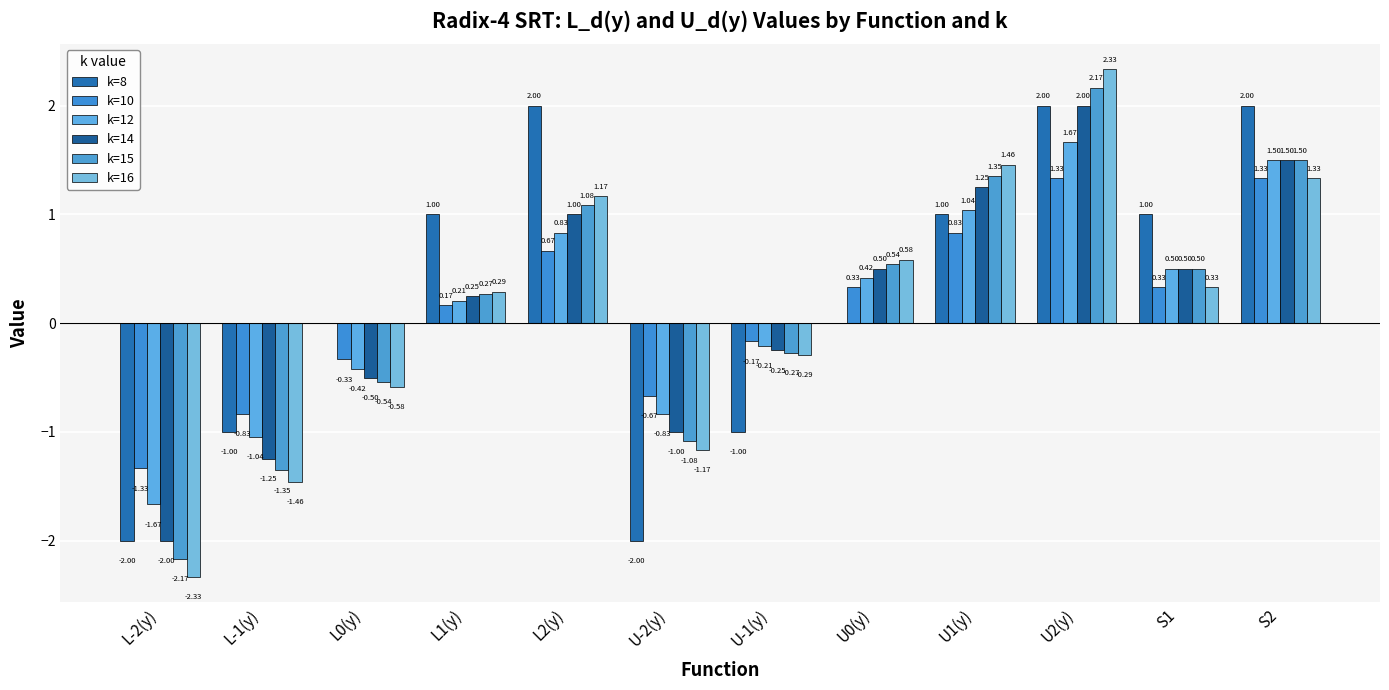

The value of k=15 at L-2(y) is -0.8. True or false?

False